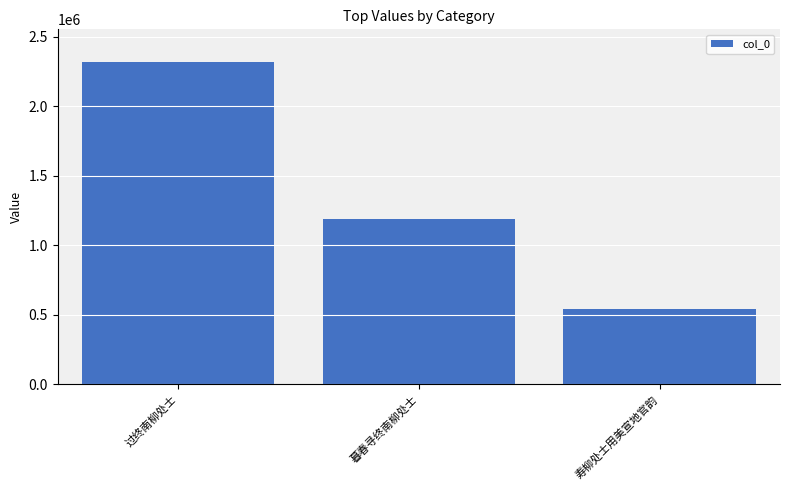

The chart shows a value of 540354 at 寿柳处士用美宣地官韵. True or false?

True